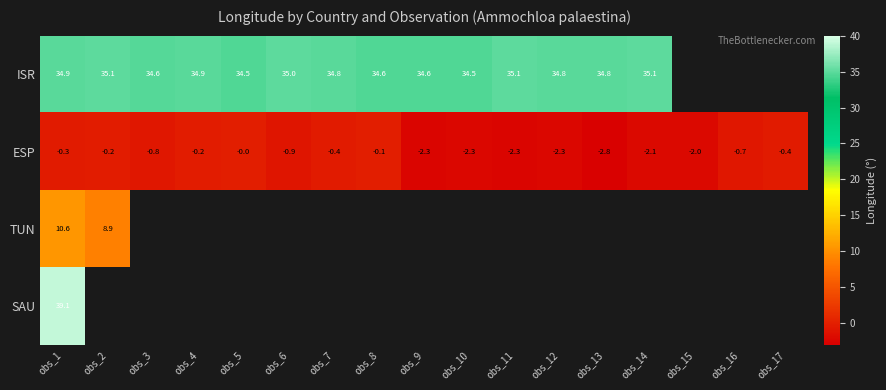

How many data points does each series have?

17